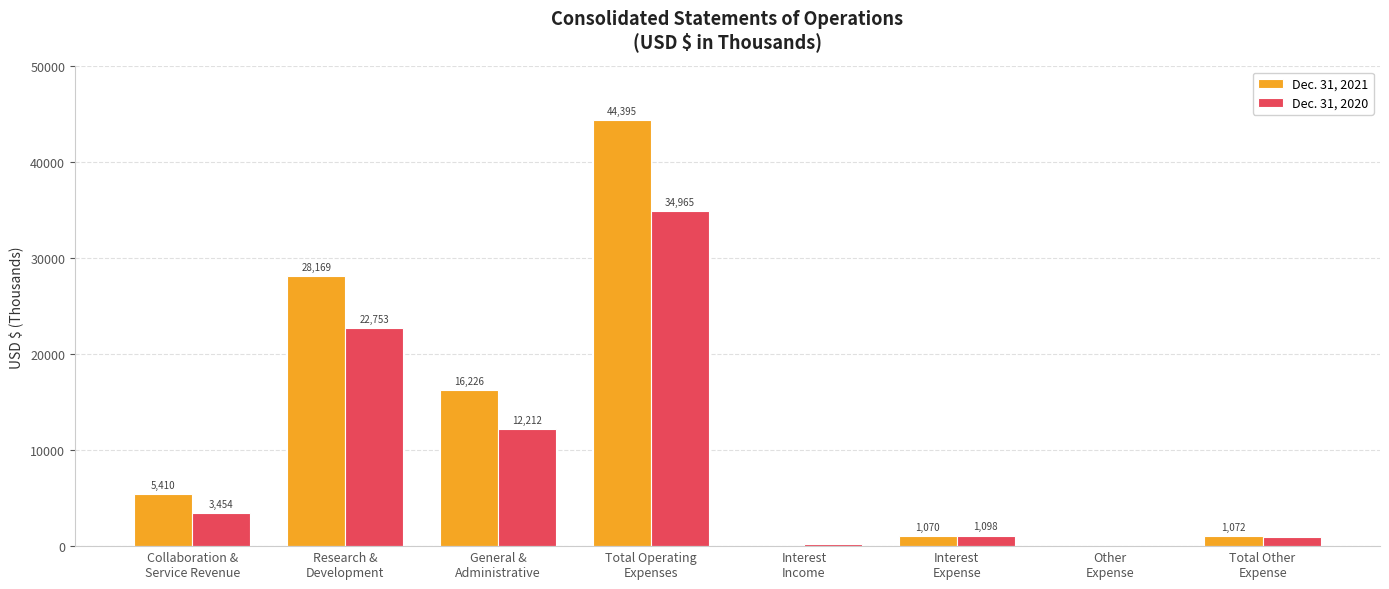

How many categories are shown in the chart?

8